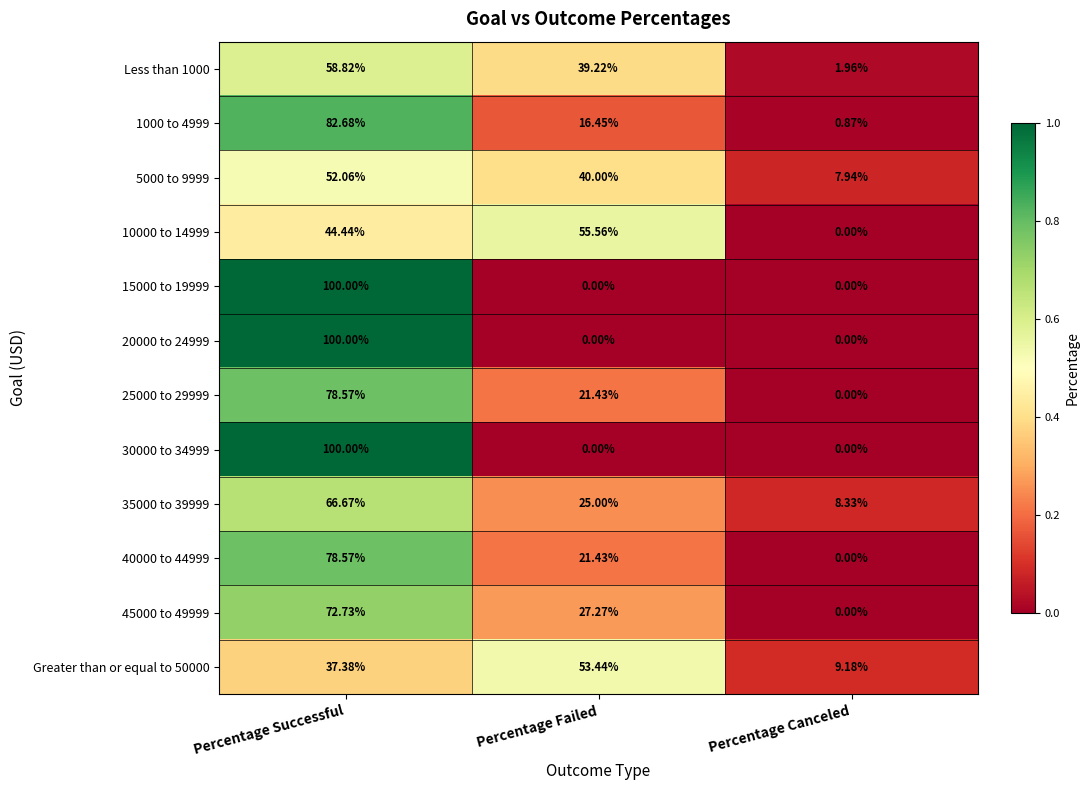

At which category is the sum across all series the highest?

Percentage Successful